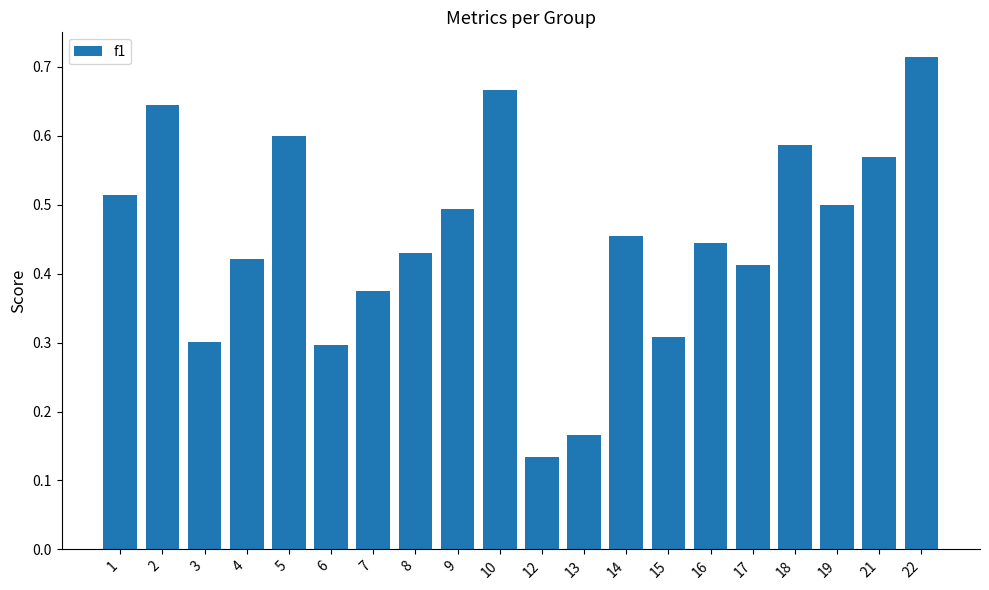

What is the sum of all values?

9.0